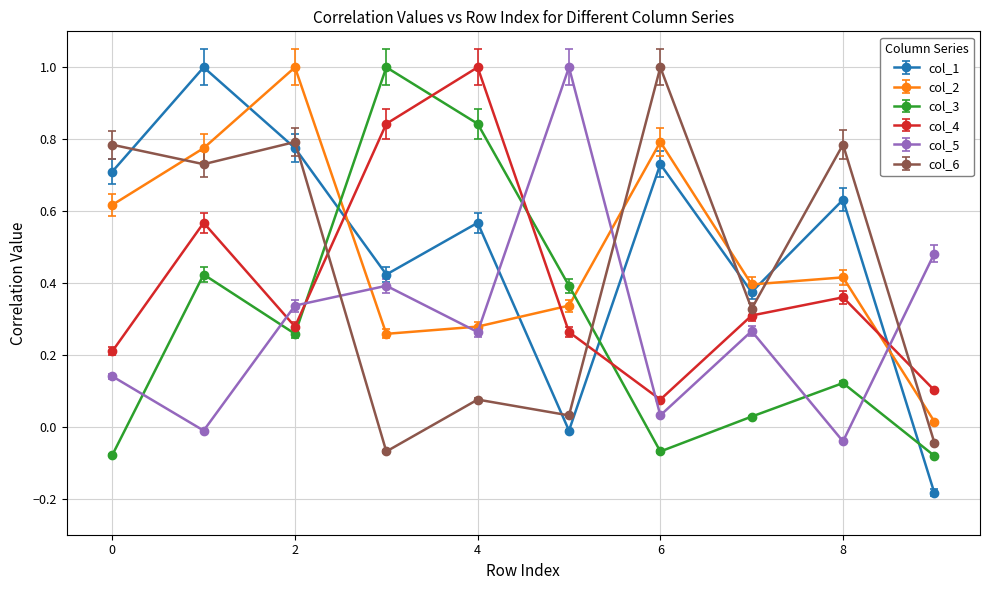

Which series ends up on top after the final intersection of col_1 and col_2?

col_2